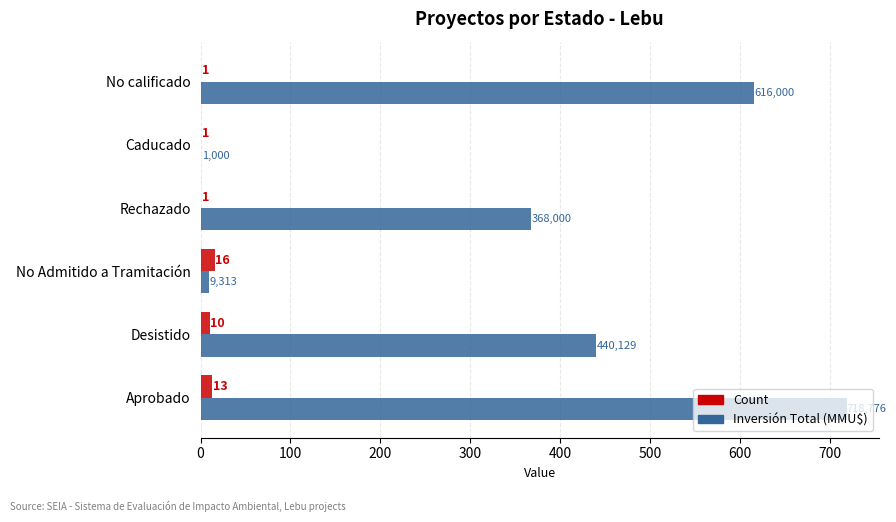

Which category has the highest value across all series?

Aprobado